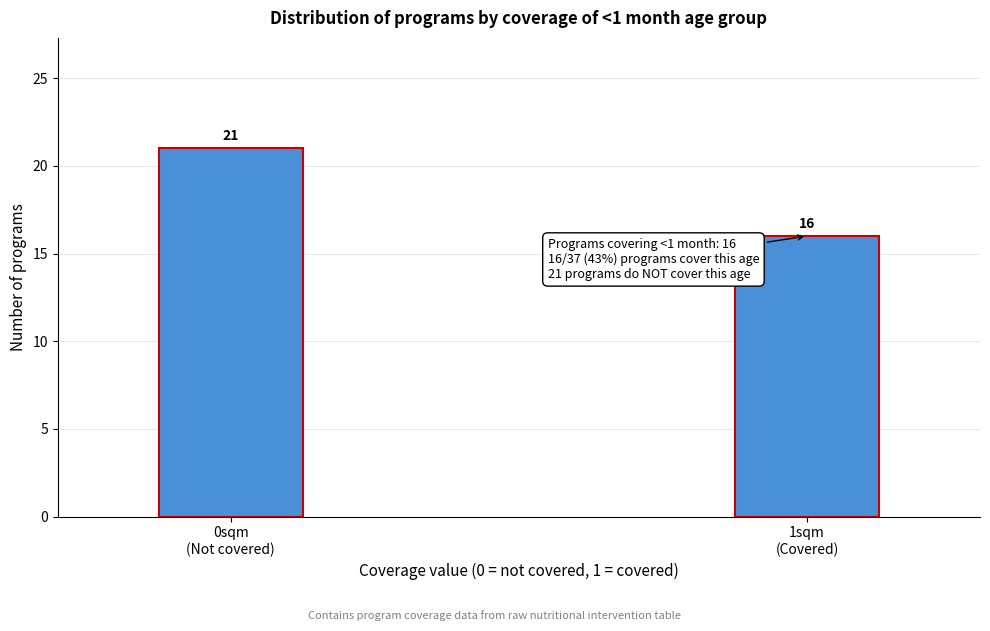

Reading right to left, list all the values displayed in this chart.

16	21